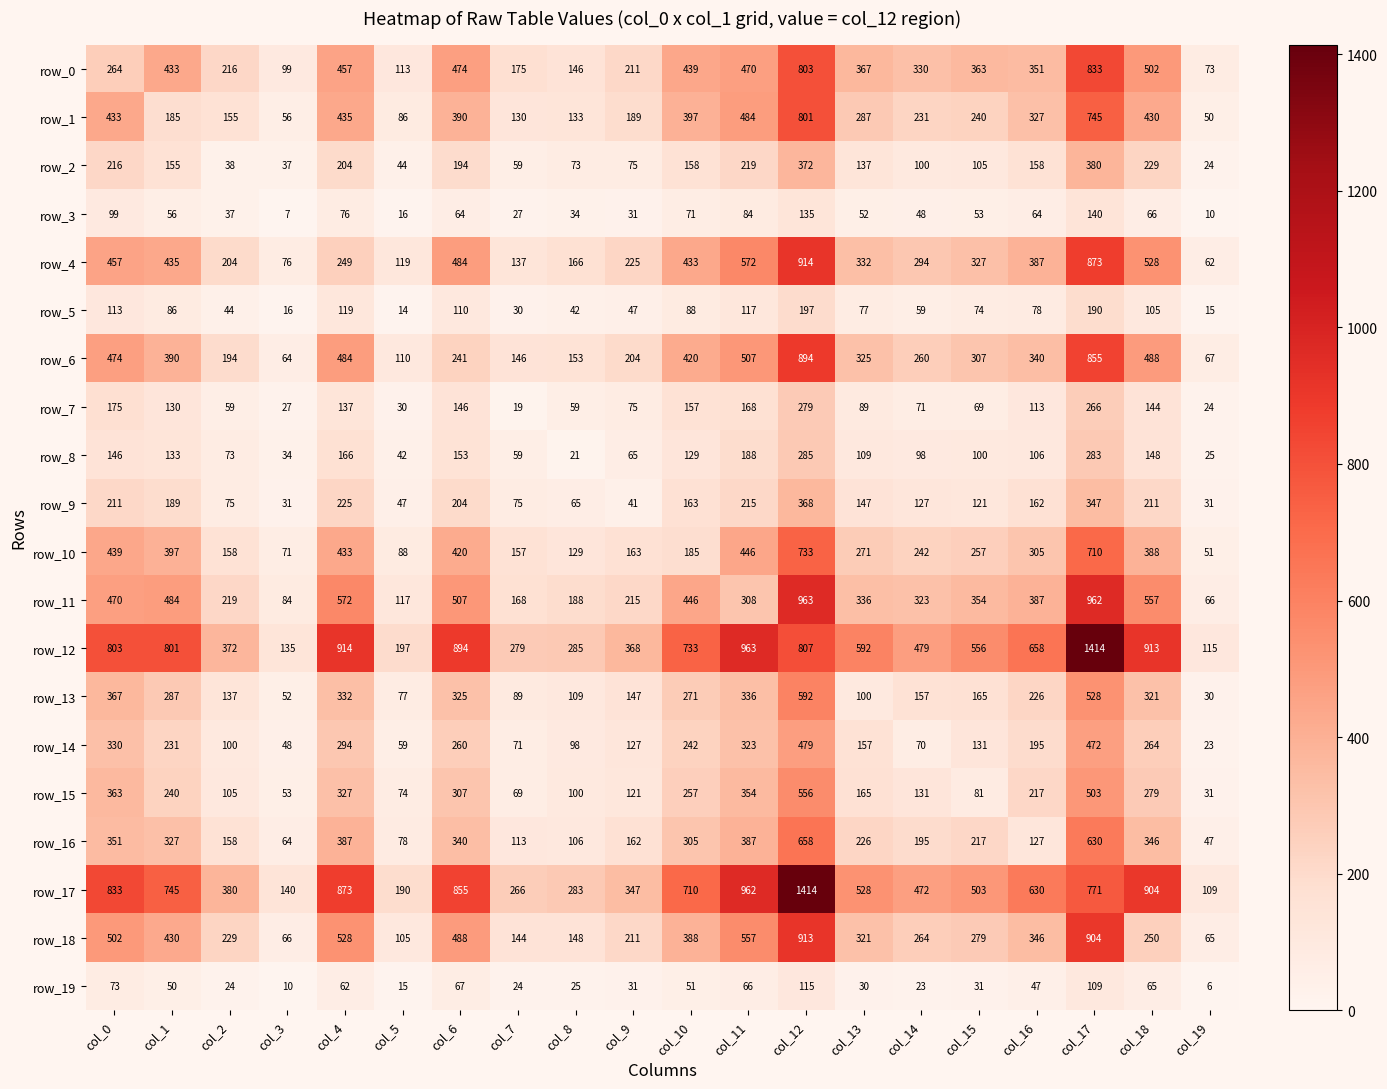

What is the difference between the second highest and second lowest values in the row_18 series?

838